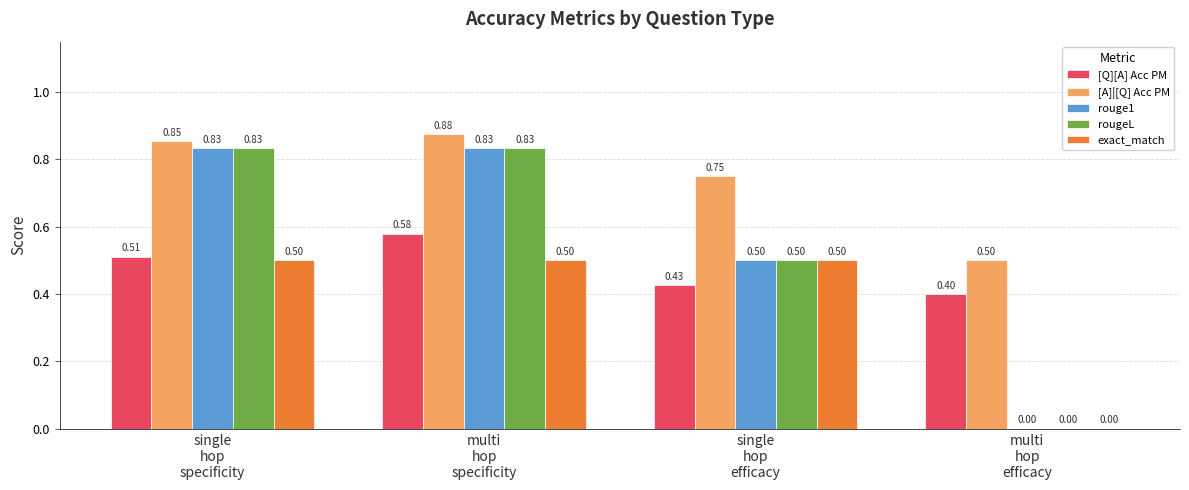

Count the number of categories in the chart.

4